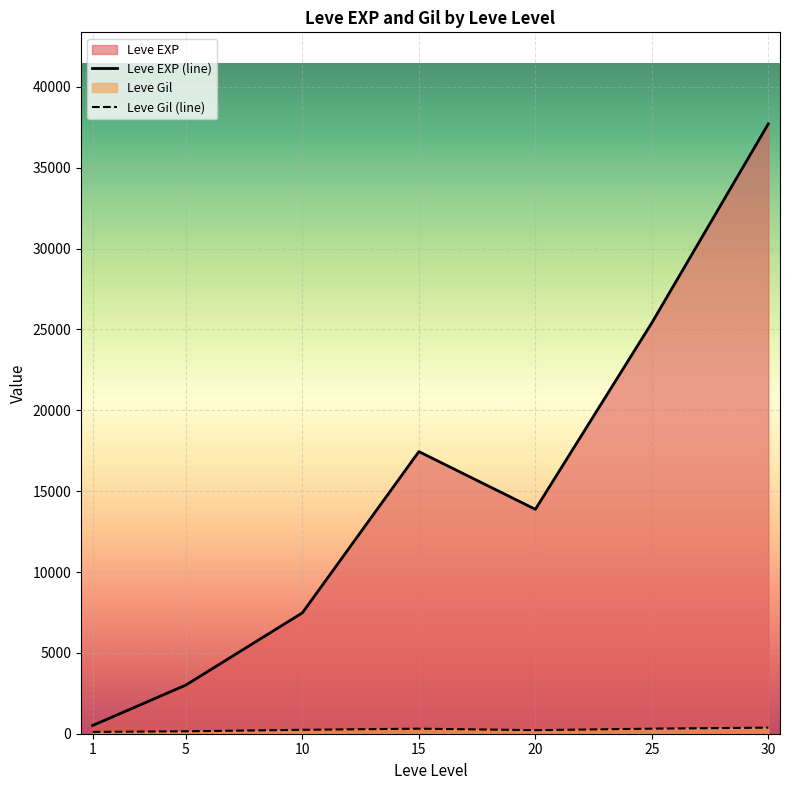

Which series has the largest total across all categories?

Leve EXP (line)